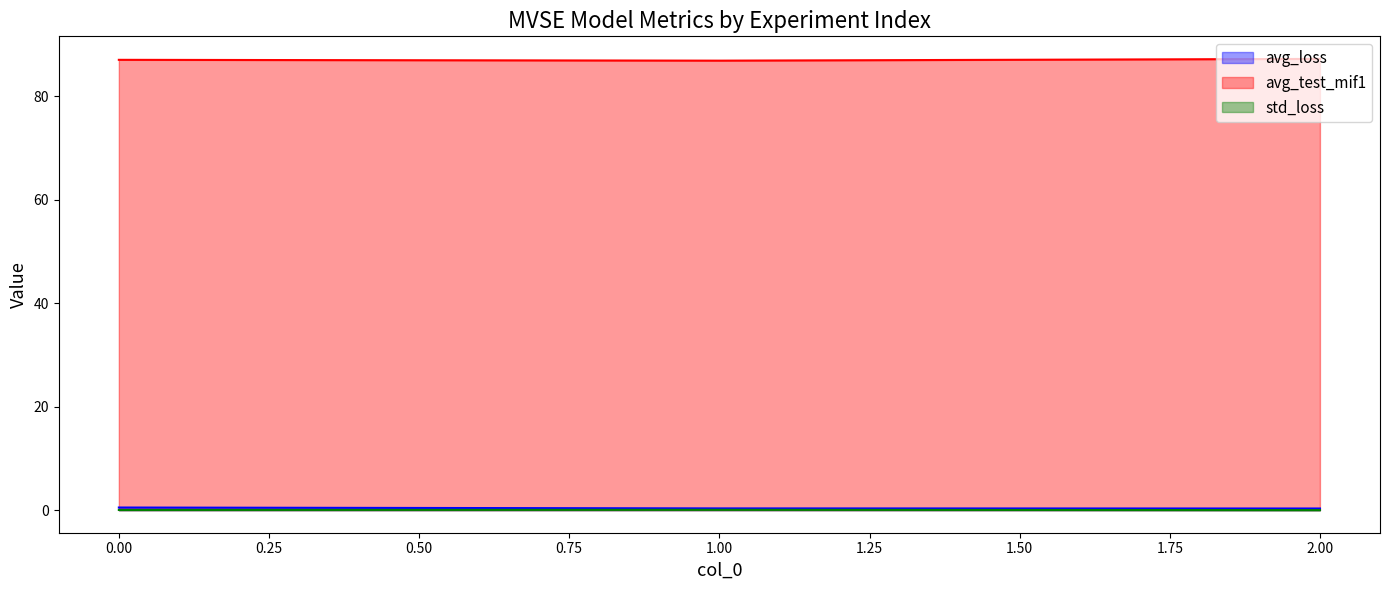

How many lines are shown in the chart?

3